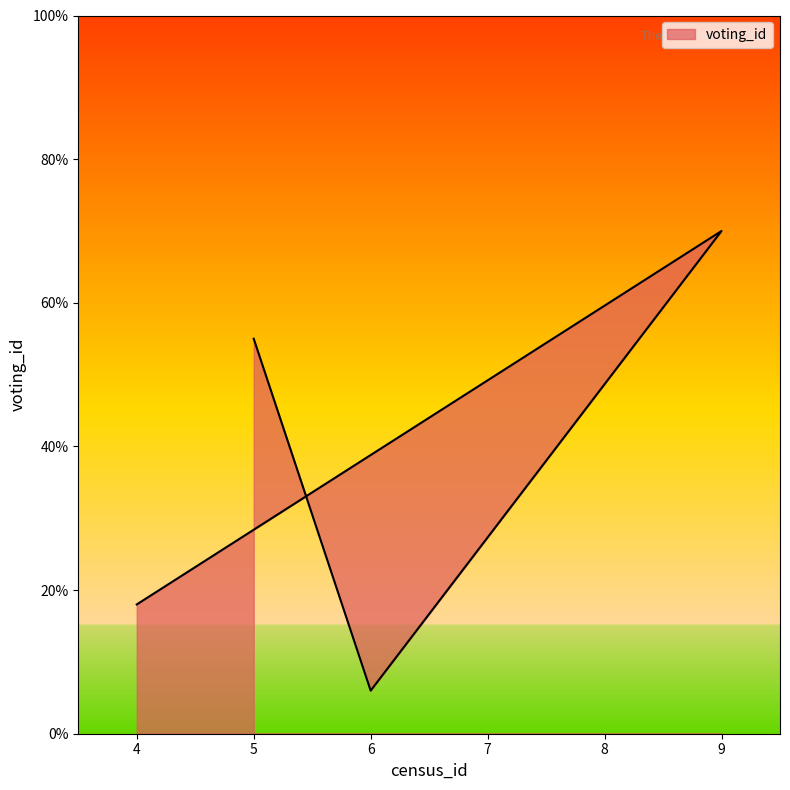

Reading left to right, what are all the values shown in this chart?

4=18	9=70	6=6	5=55